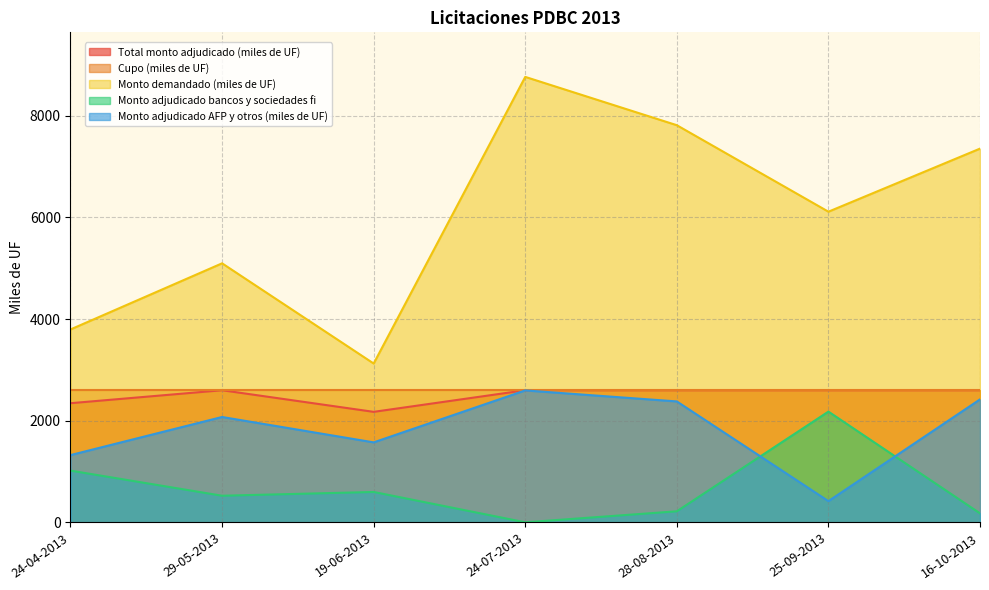

What are all the series names shown in the legend?

Total monto adjudicado (miles de UF), Cupo (miles de UF), Monto demandado (miles de UF), Monto adjudicado bancos y sociedades fi, Monto adjudicado AFP y otros (miles de UF)